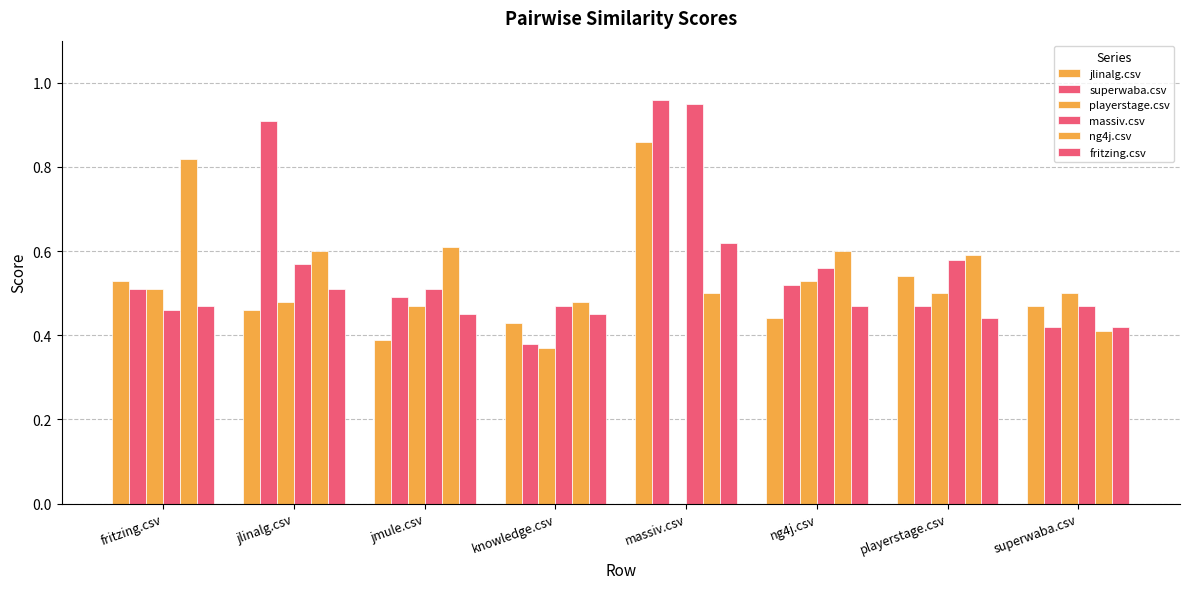

How many categories are shown in the chart?

8